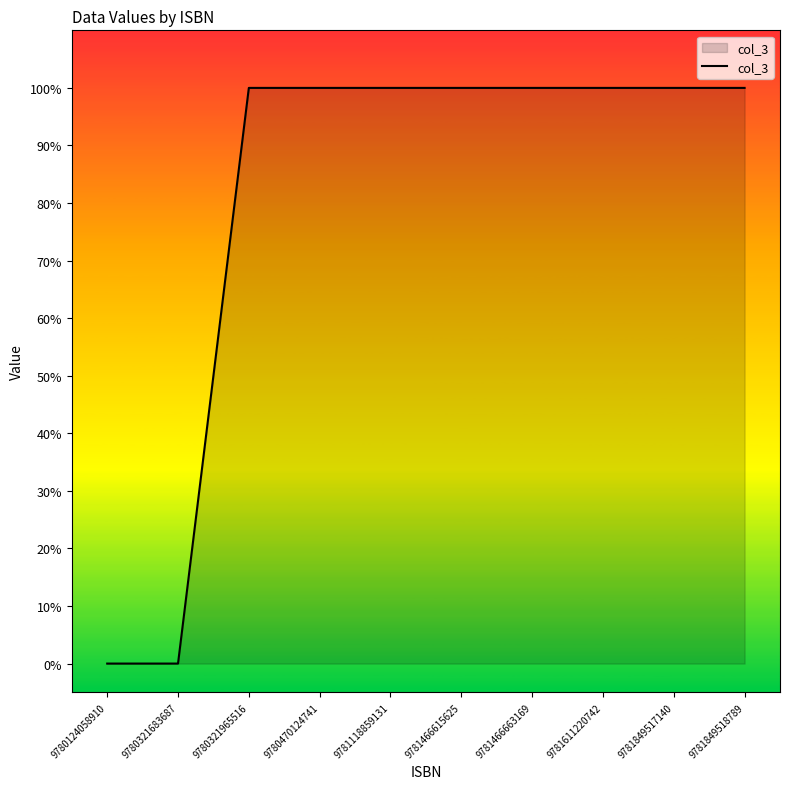

True or false: the data shows 1 at 9780321965516.

True